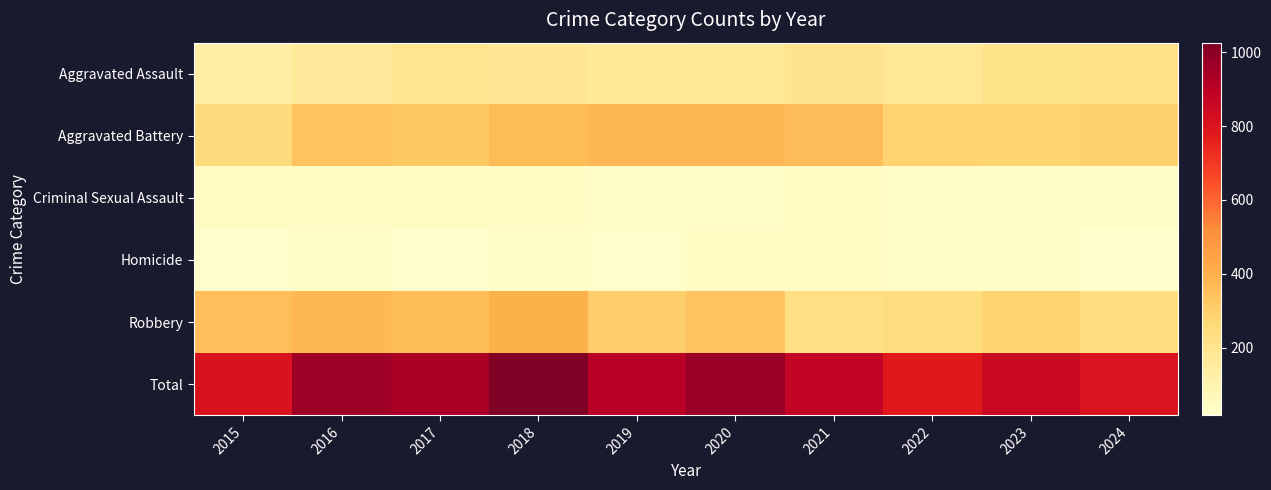

Count the number of categories in the chart.

10